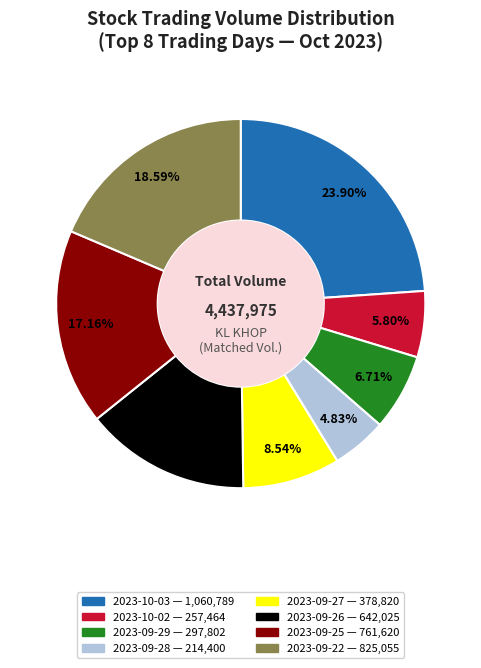

Rank the categories by value from lowest to highest.

2023-09-28, 2023-10-02, 2023-09-29, 2023-09-27, 2023-09-26, 2023-09-25, 2023-09-22, 2023-10-03